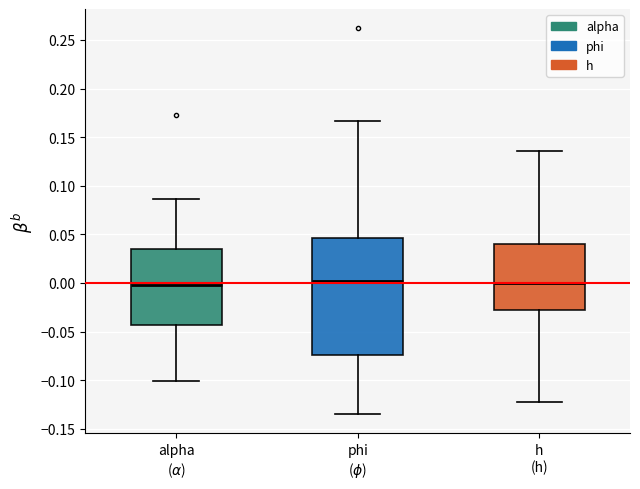

Reading left to right, transcribe this box plot: for each box, give where its median line is, the range the box spans, and where its two whiskers end, as read against the y-axis. The values are not printed on the chart, so give them approximately, as read against the axis.

alpha ($\alpha$): median 0.000, box -0.045 to 0.035, whiskers -0.100 to 0.085
phi ($\phi$): median 0.000, box -0.075 to 0.045, whiskers -0.135 to 0.165
h (h): median 0.000, box -0.030 to 0.040, whiskers -0.125 to 0.135